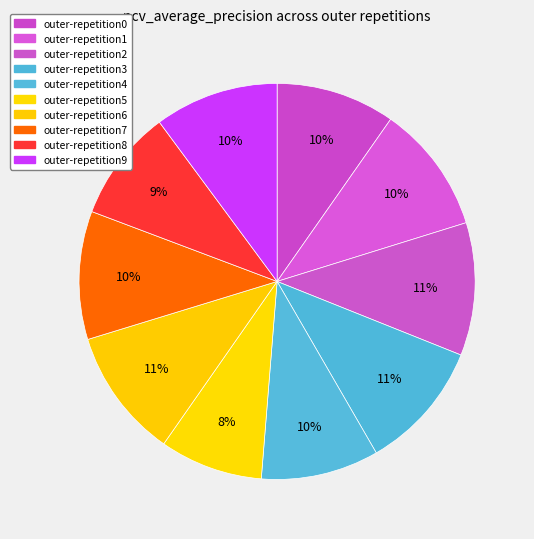

What is the change in value from outer-repetition3 to outer-repetition8?

-0.1